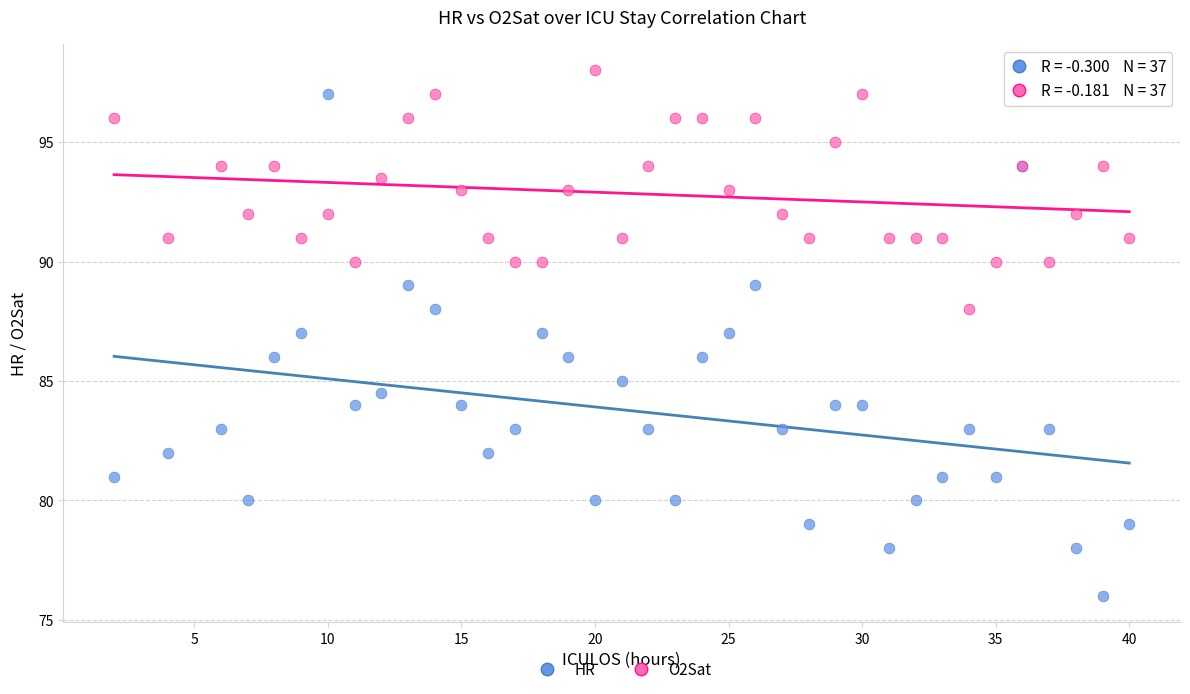

What is the X range (max minus min) for the scatter plot?

38.0